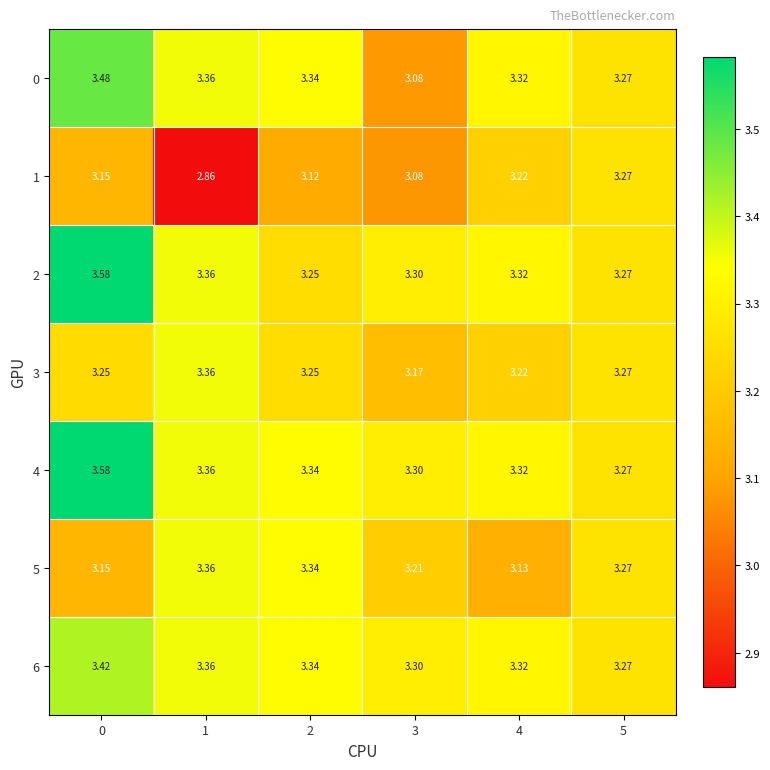

Is the value of 4 at 1 greater than the value of 1 at 0?

Yes